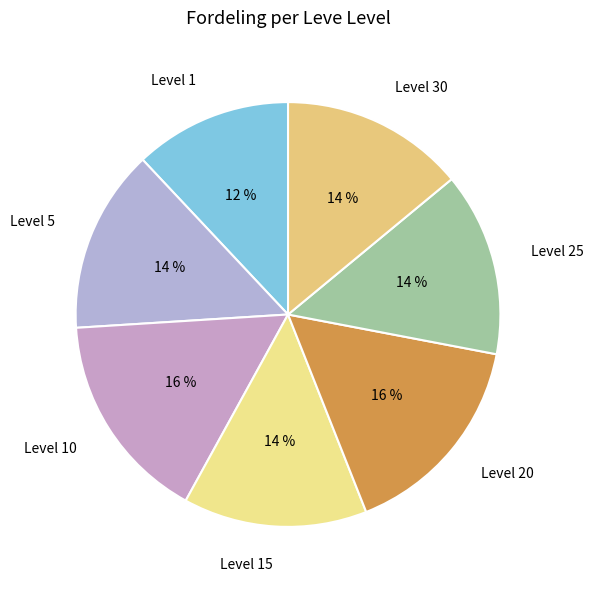

How many slices are in this pie chart?

7